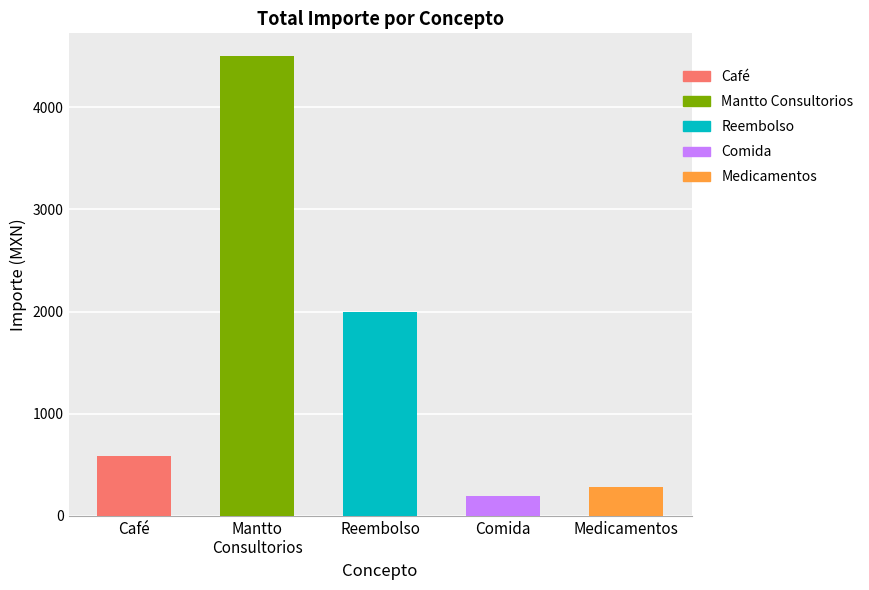

At which category is the sum across all series the highest?

Mantto Consultorios